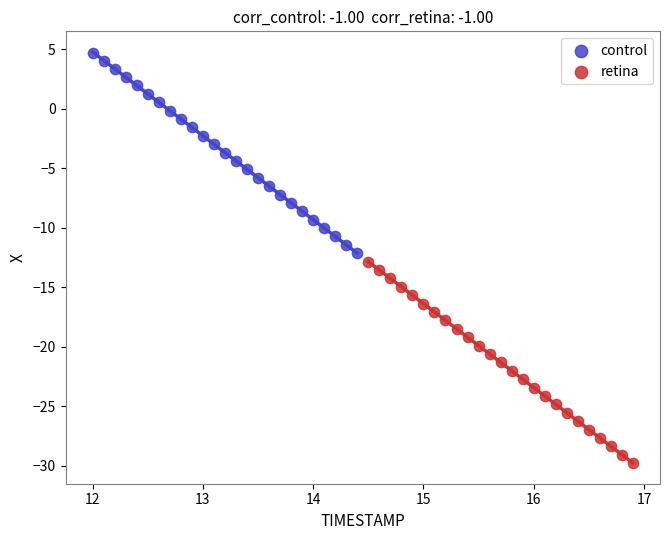

Which series has the widest spread of Y values?

retina